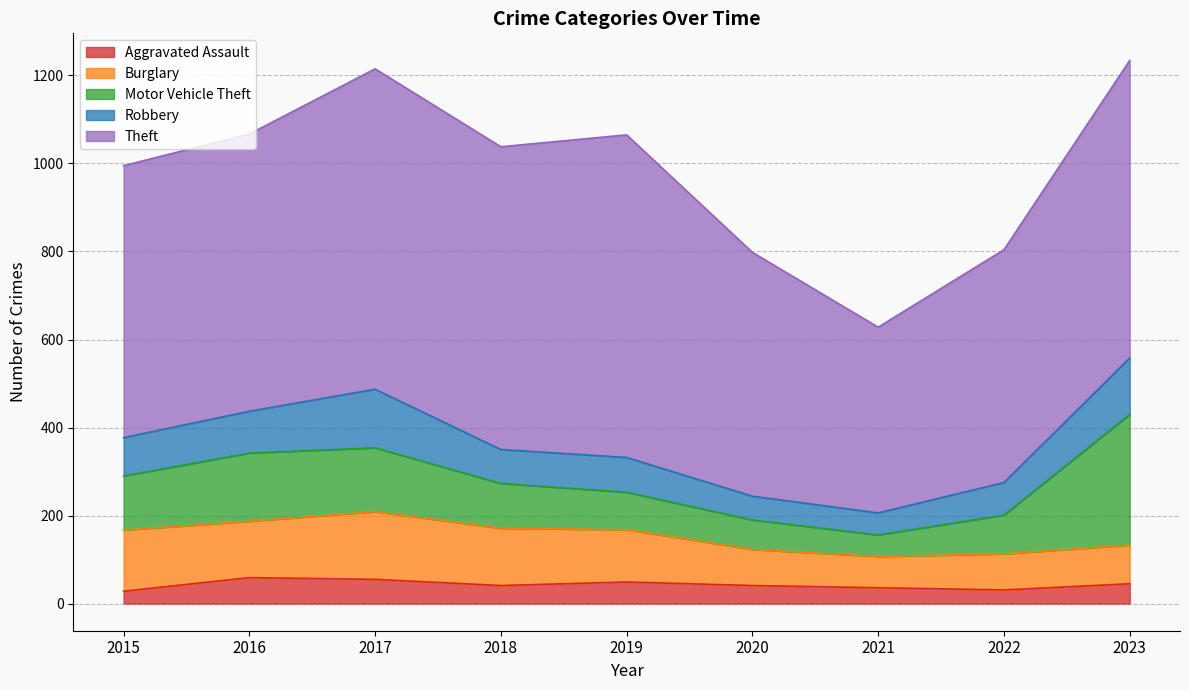

Reading left to right, extract all data points from this chart.

Aggravated Assault: 2015=28	2016=59	2017=55	2018=41	2019=49	2020=41	2021=36	2022=31	2023=45
Burglary: 2015=139	2016=128	2017=154	2018=130	2019=119	2020=82	2021=71	2022=82	2023=88
Motor Vehicle Theft: 2015=123	2016=155	2017=145	2018=102	2019=85	2020=67	2021=49	2022=88	2023=297
Robbery: 2015=87	2016=95	2017=133	2018=77	2019=79	2020=54	2021=50	2022=74	2023=128
Theft: 2015=618	2016=630	2017=728	2018=688	2019=733	2020=554	2021=422	2022=529	2023=676